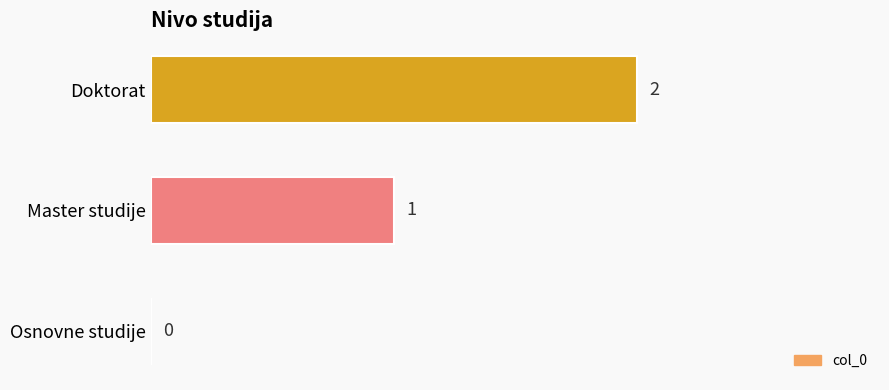

How many values are above zero?

2